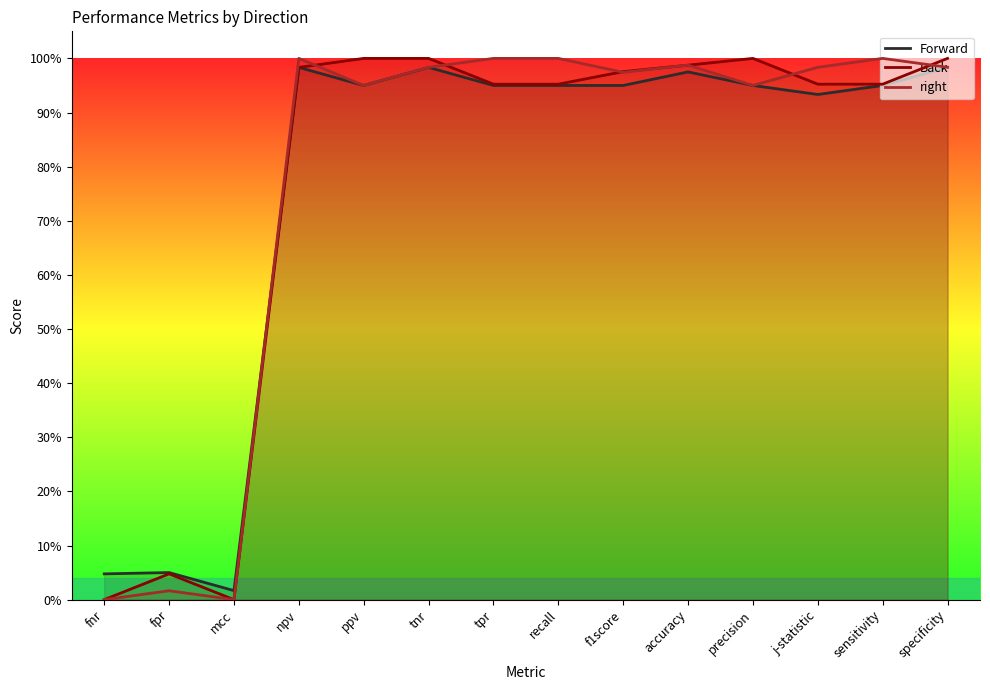

List the series in order of their peak value, highest first.

Back, right, Forward